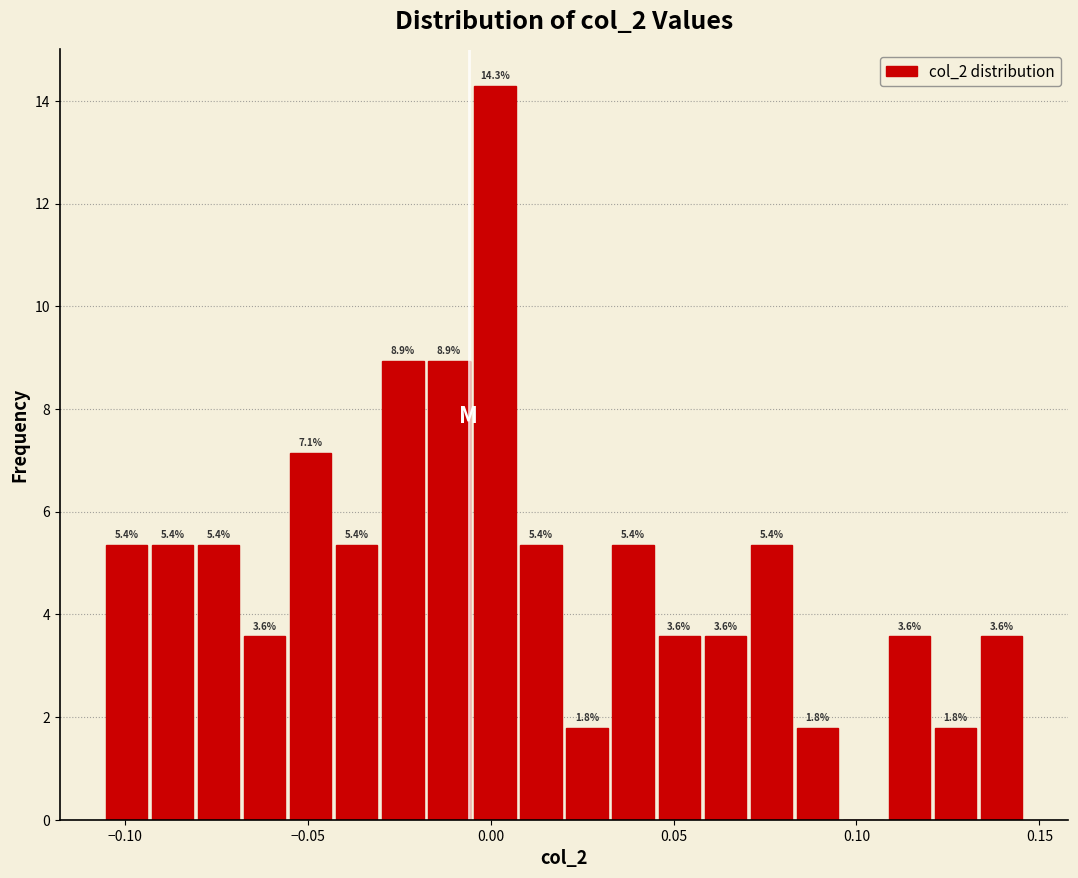

Around what value on the x-axis is the tallest bar? Give the approximate position of its centre, as read against the axis.

0.000